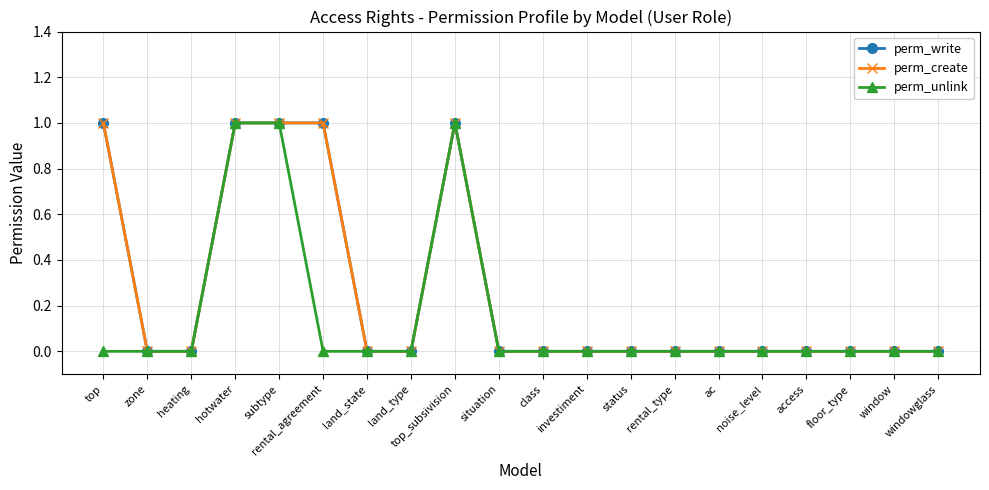

Is this an area chart (filled region under the line)?

No